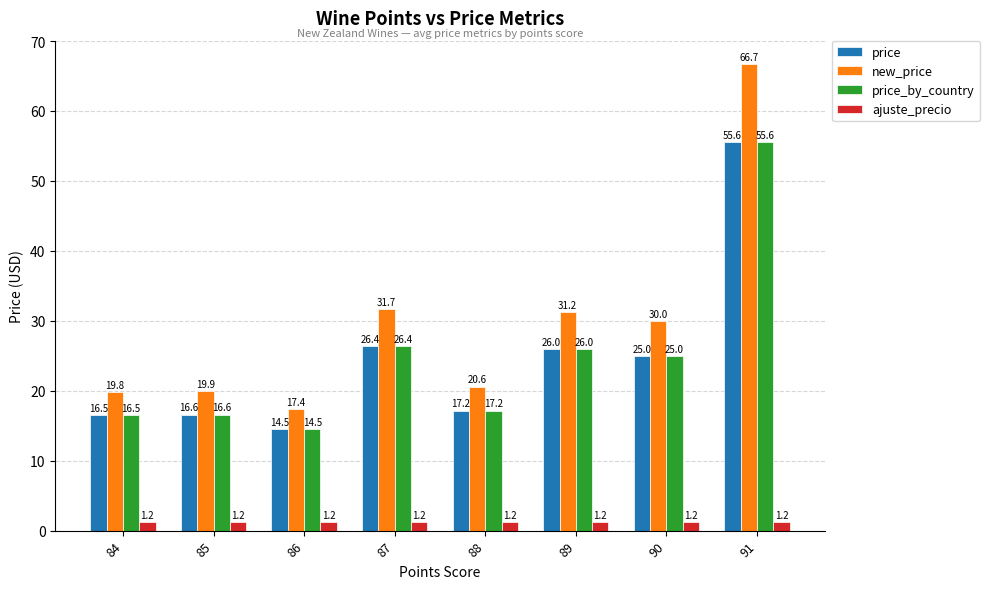

Which category has the lowest value in the price_by_country series?

86